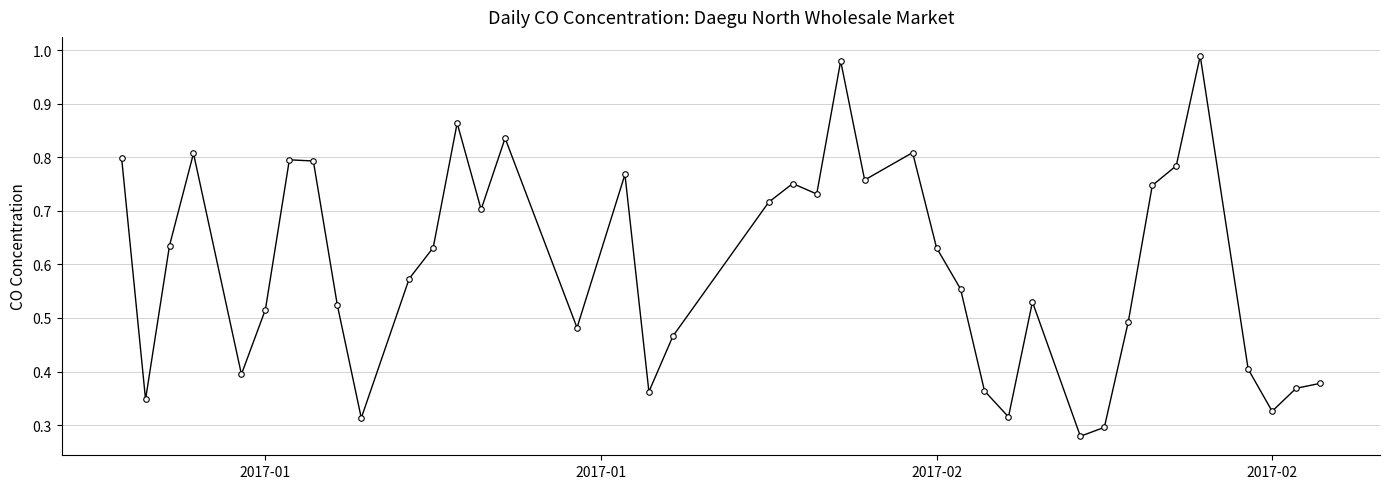

What is the sum of all values?

23.8